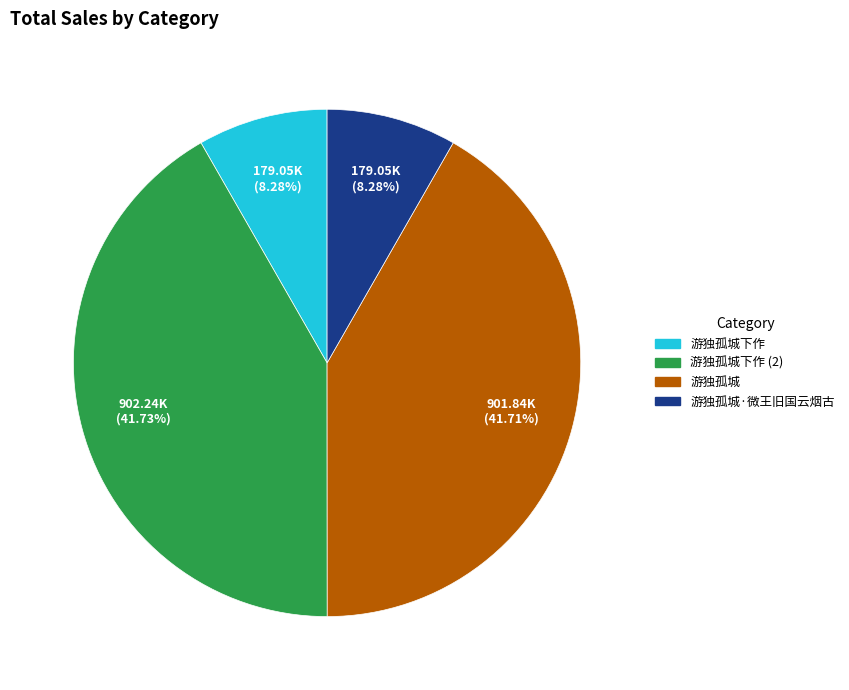

Is there a majority slice in this chart?

No